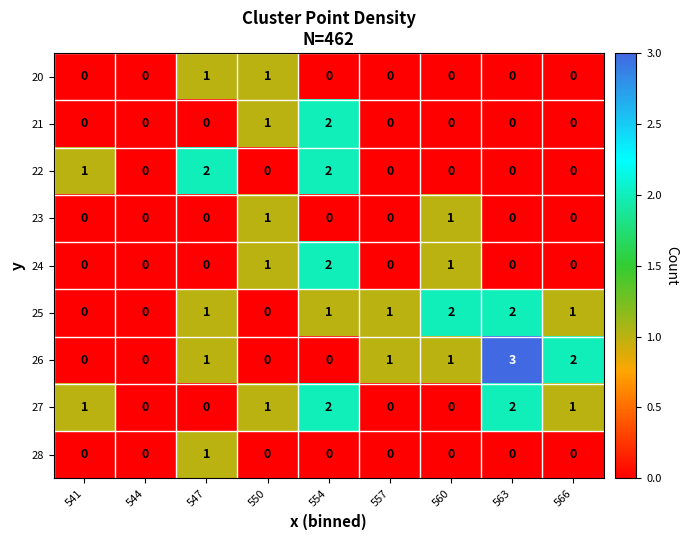

Between 541 and 563, which series saw the biggest shift?

26